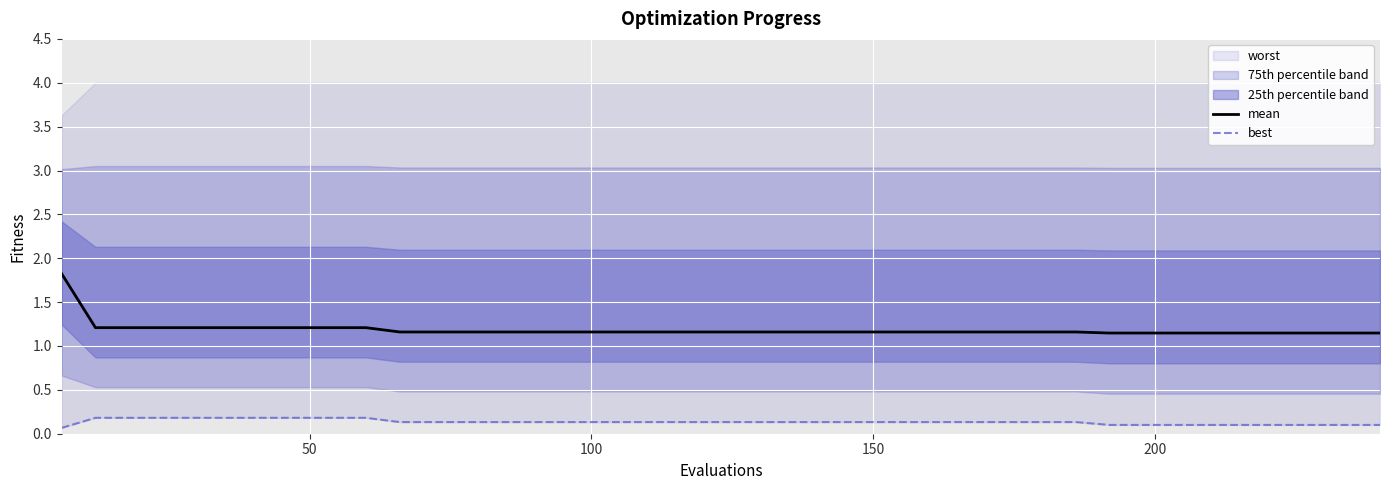

What is the highest value of the mean series?

1.8